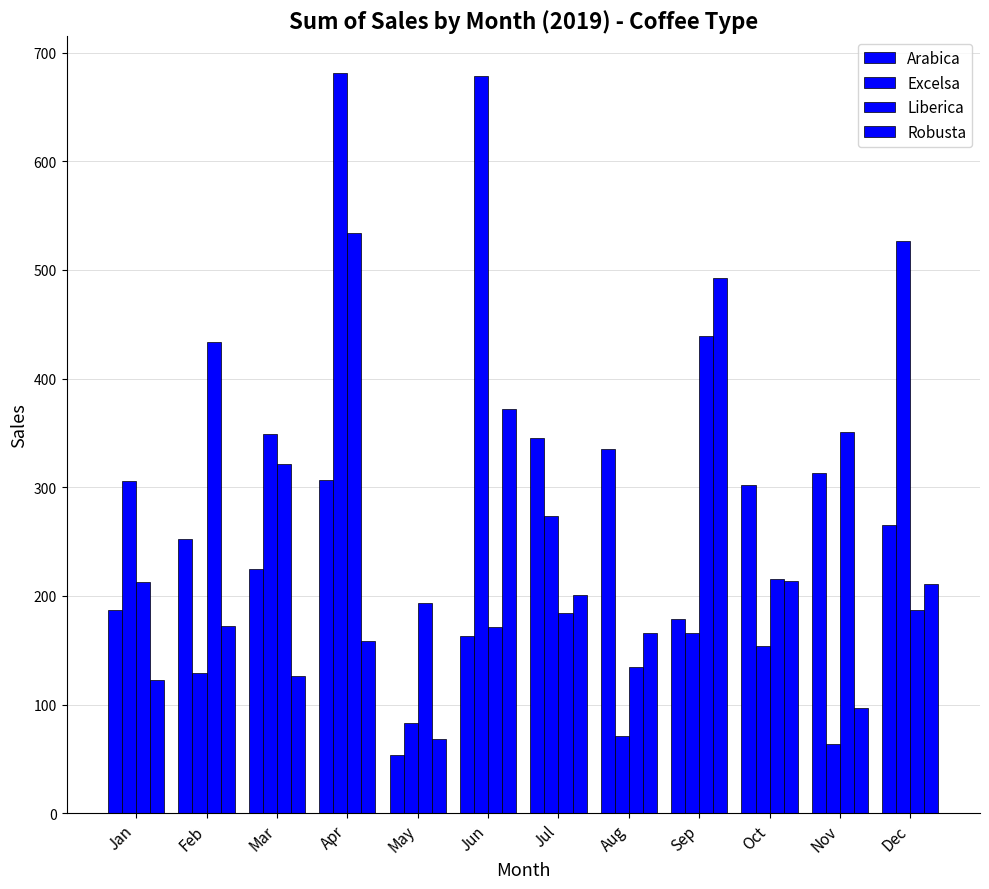

At which category is the sum across all series the highest?

Apr